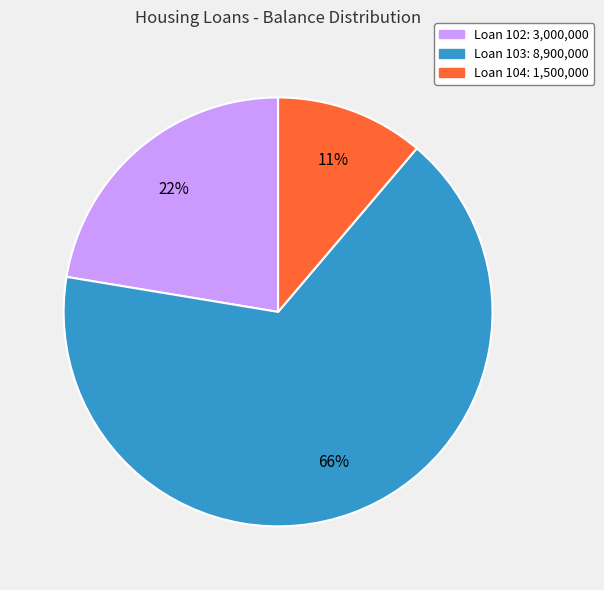

Is there any slice that represents more than half of the pie?

Yes